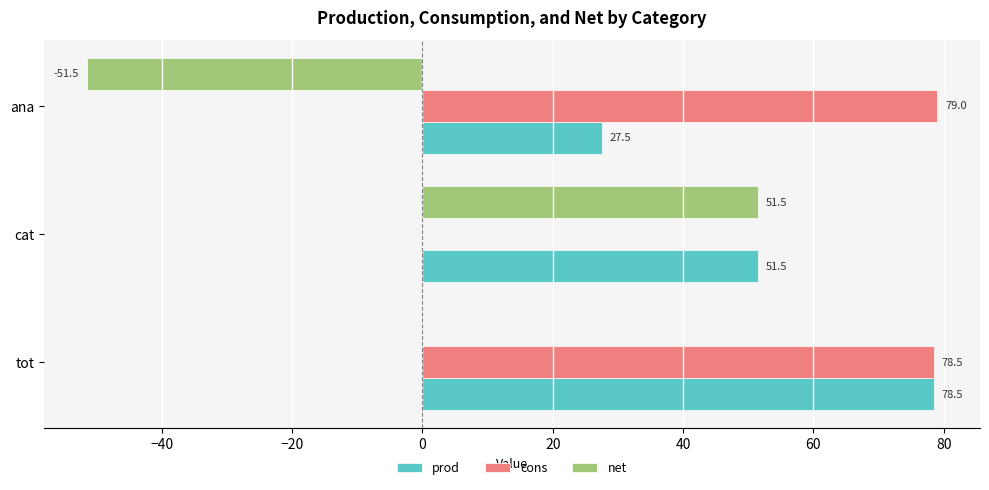

How many data points in prod are above 51?

2